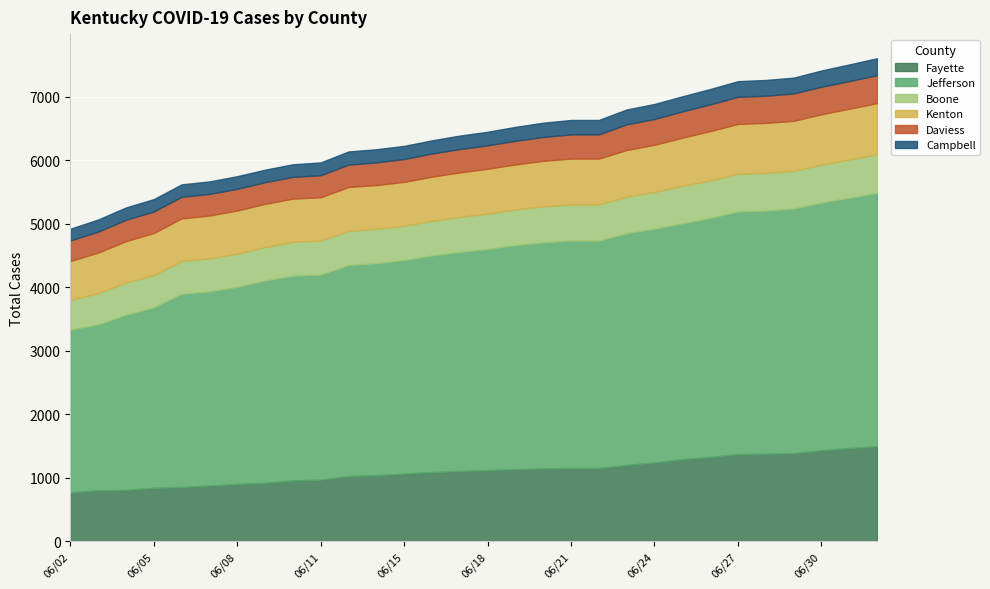

What is the difference between the maximum and second lowest values in the Total Cases Jefferson series?

1379